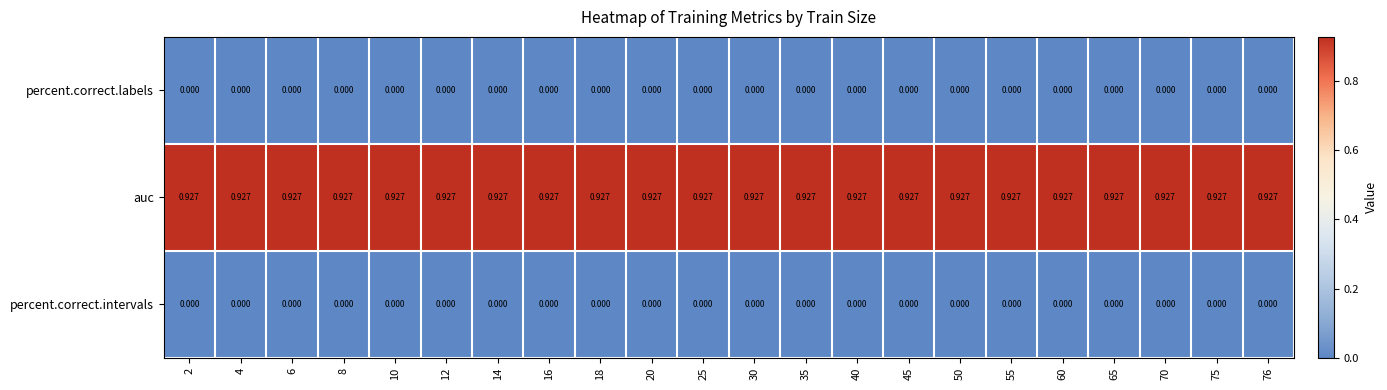

Is the value of percent.correct.labels at 76 greater than the value of auc at 10?

No